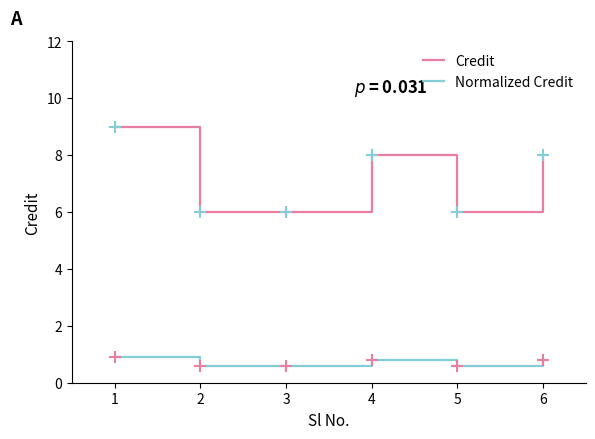

True or false: Credit has a value of 1.7 at 6.

False